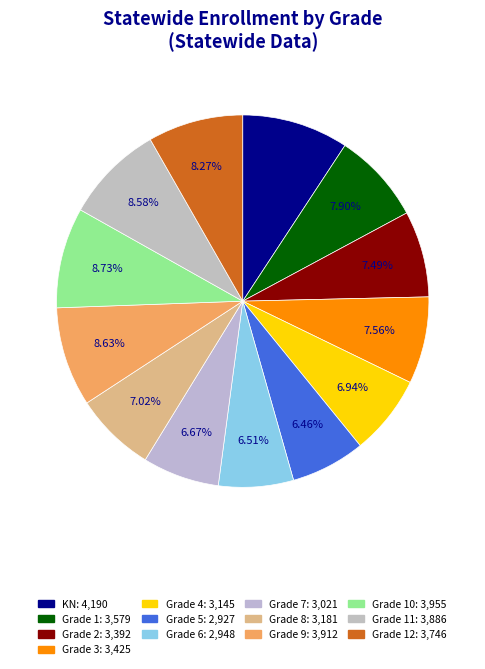

Count the number of slices in the pie.

13